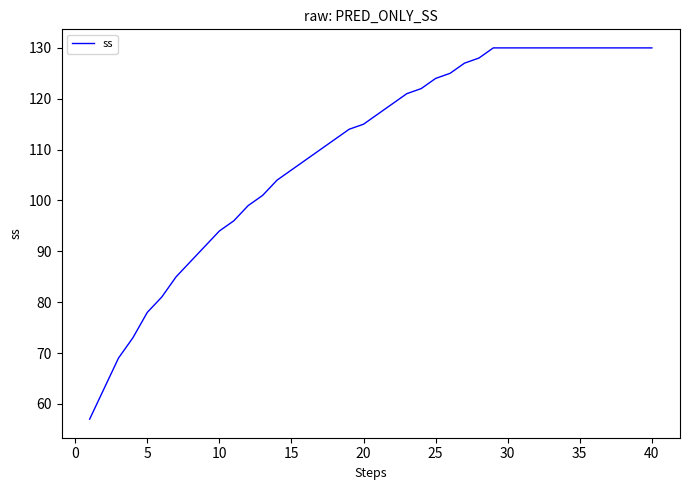

What is the maximum value shown in the chart?

130